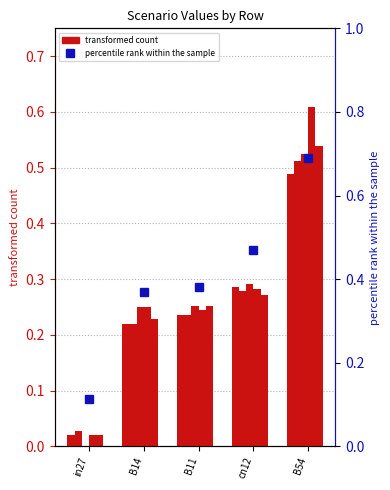

What is the difference between the maximum and minimum values in the job214_scenario0_429 series?

0.5